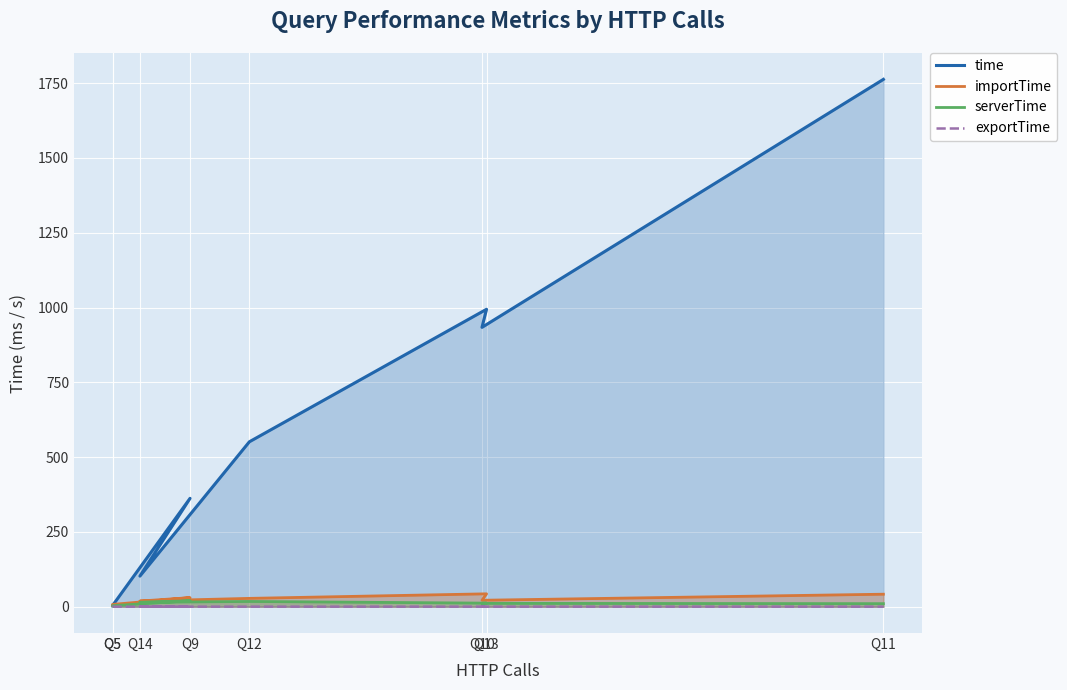

What is the sum of all time values?

4713.2